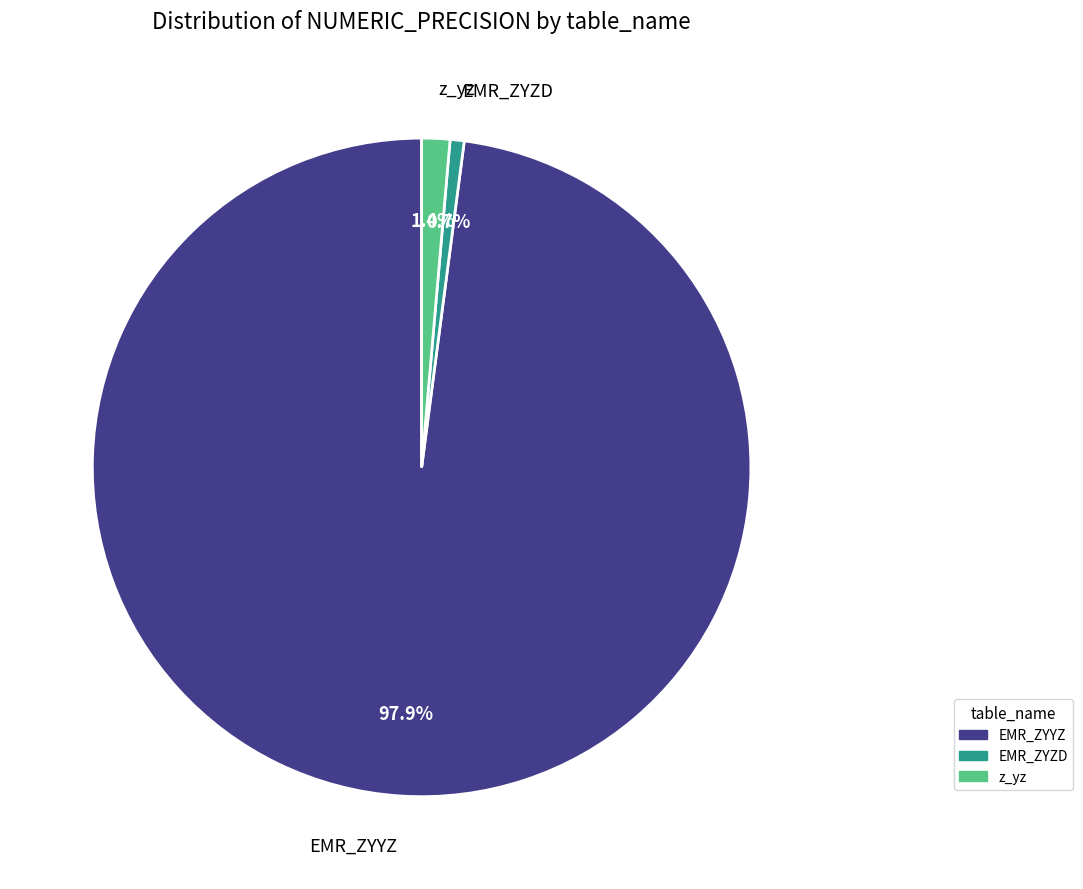

What percentage do EMR_ZYYZ and EMR_ZYZD together represent?

98.6%